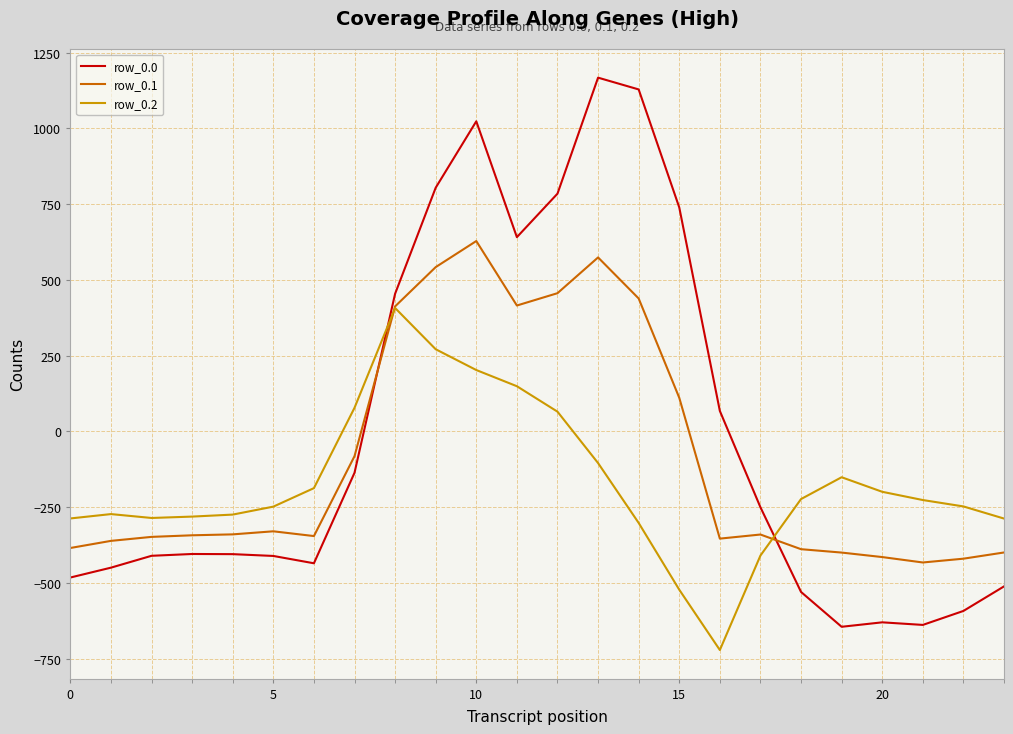

How many times do row_0.2 and row_0.0 cross each other?

2